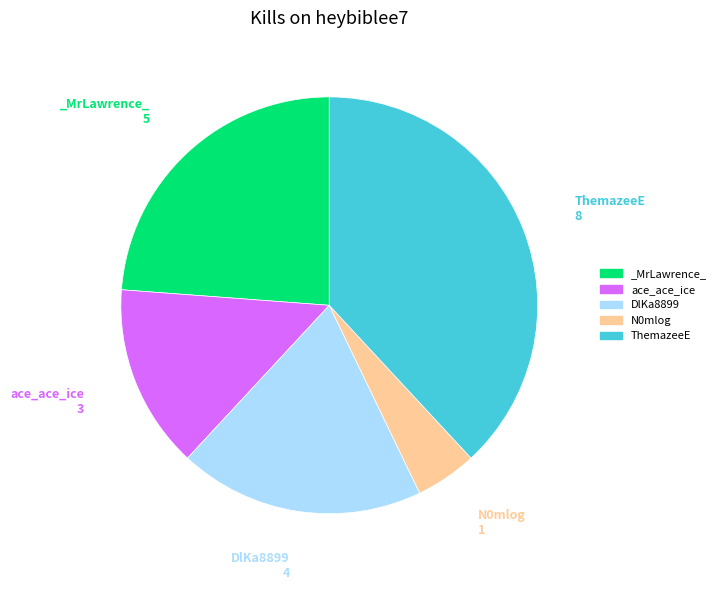

Which slice is the smallest?

N0mlog